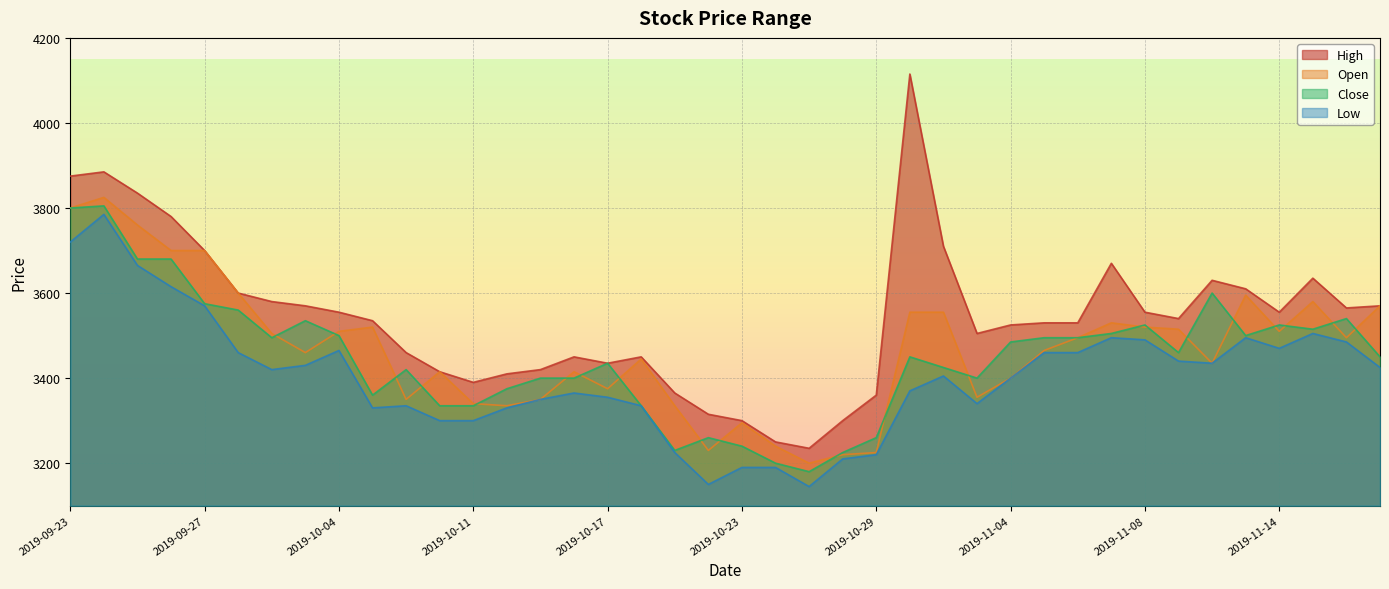

The Open series shows 3800 at 2019-09-23. True or false?

True